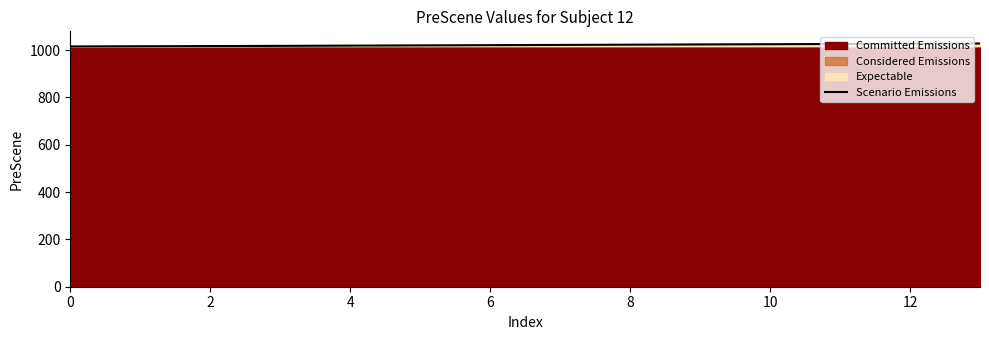

What is the change in value from 2 to 8?

+3